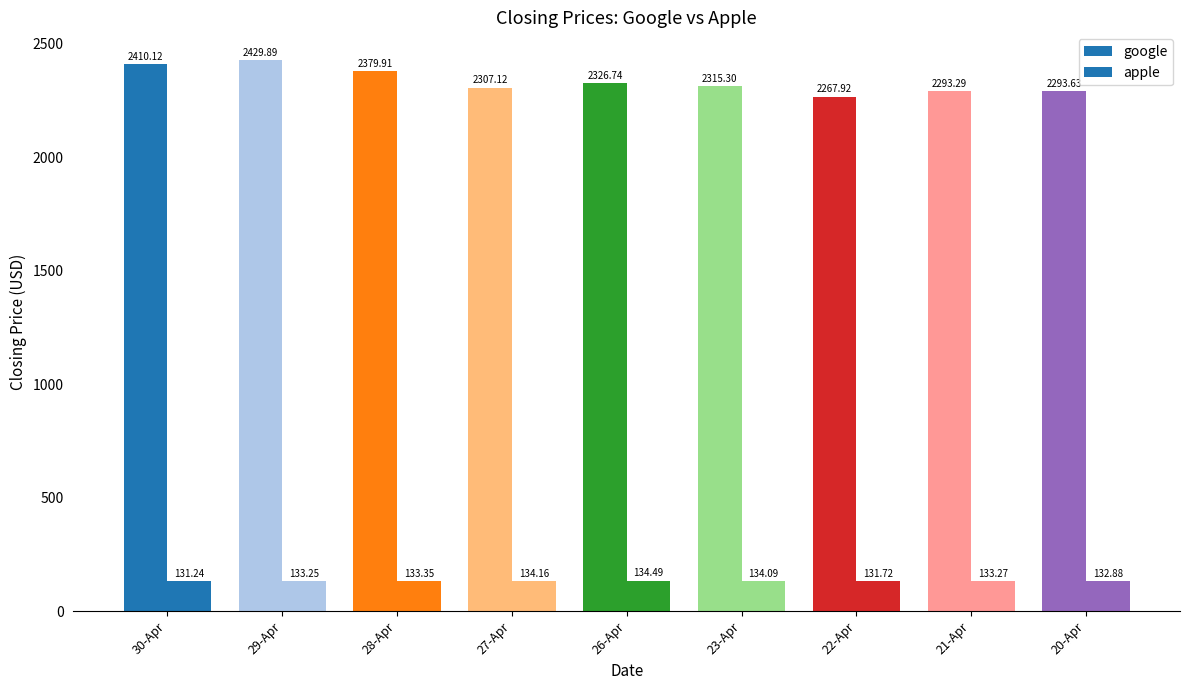

How many bars are there in each group?

2